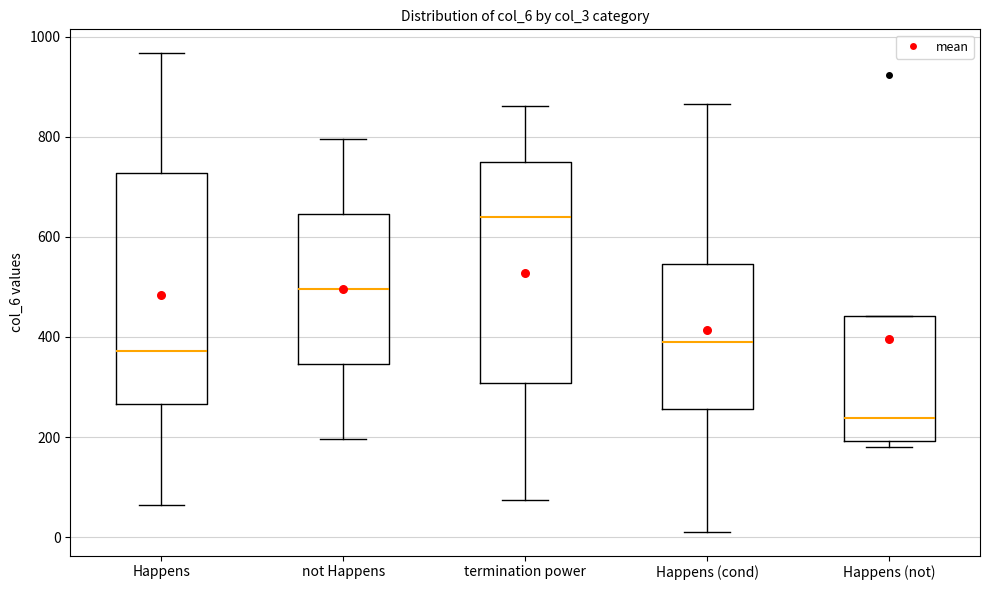

Reading left to right, transcribe this box plot: for each box, give where its median line is, the range the box spans, and where its two whiskers end, as read against the y-axis. The values are not printed on the chart, so give them approximately, as read against the axis.

Happens: median 380, box 260 to 720, whiskers 60 to 960
not Happens: median 500, box 340 to 640, whiskers 200 to 800
termination power: median 640, box 300 to 740, whiskers 80 to 860
Happens (cond): median 380, box 260 to 540, whiskers 20 to 860
Happens (not): median 240, box 200 to 440, whiskers 180 to 440